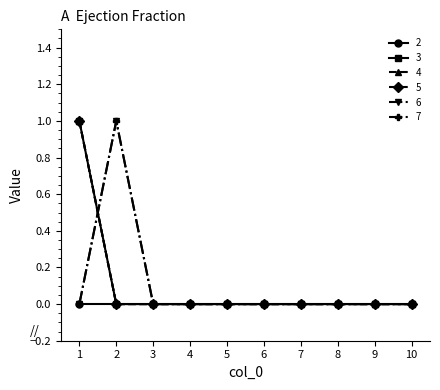

Is the value of 4 at 1 greater than the value of 5 at 10?

Yes